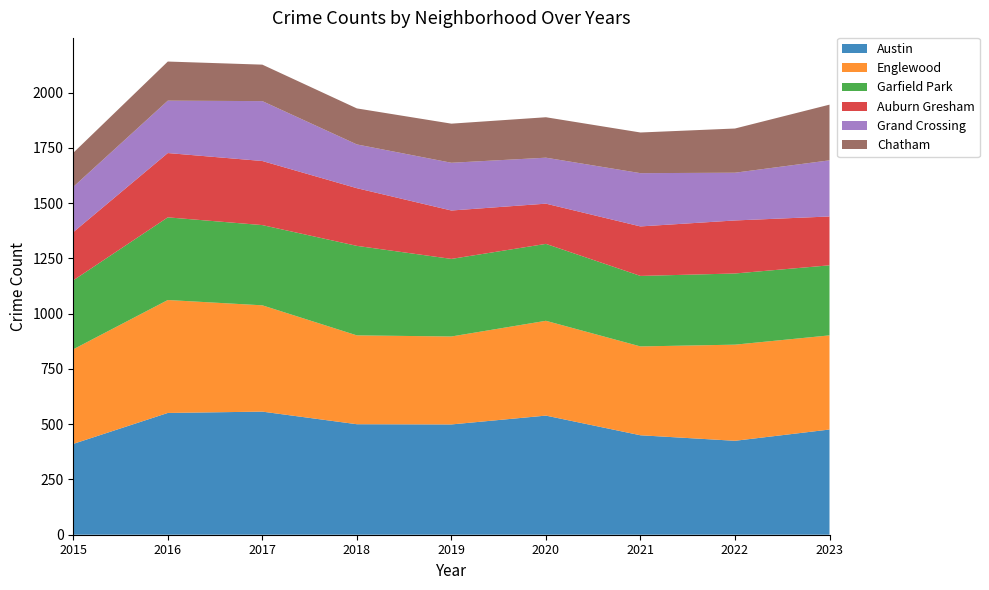

Reading left to right, list all the values displayed in this chart.

Austin: 2015=411	2016=551	2017=557	2018=500	2019=499	2020=539	2021=450	2022=425	2023=476
Englewood: 2015=428	2016=511	2017=481	2018=402	2019=398	2020=429	2021=402	2022=435	2023=426
Garfield Park: 2015=312	2016=374	2017=363	2018=405	2019=351	2020=348	2021=319	2022=322	2023=317
Auburn Gresham: 2015=218	2016=291	2017=290	2018=261	2019=219	2020=182	2021=224	2022=240	2023=221
Grand Crossing: 2015=205	2016=237	2017=271	2018=198	2019=216	2020=208	2021=241	2022=216	2023=254
Chatham: 2015=154	2016=177	2017=165	2018=163	2019=177	2020=183	2021=184	2022=200	2023=252